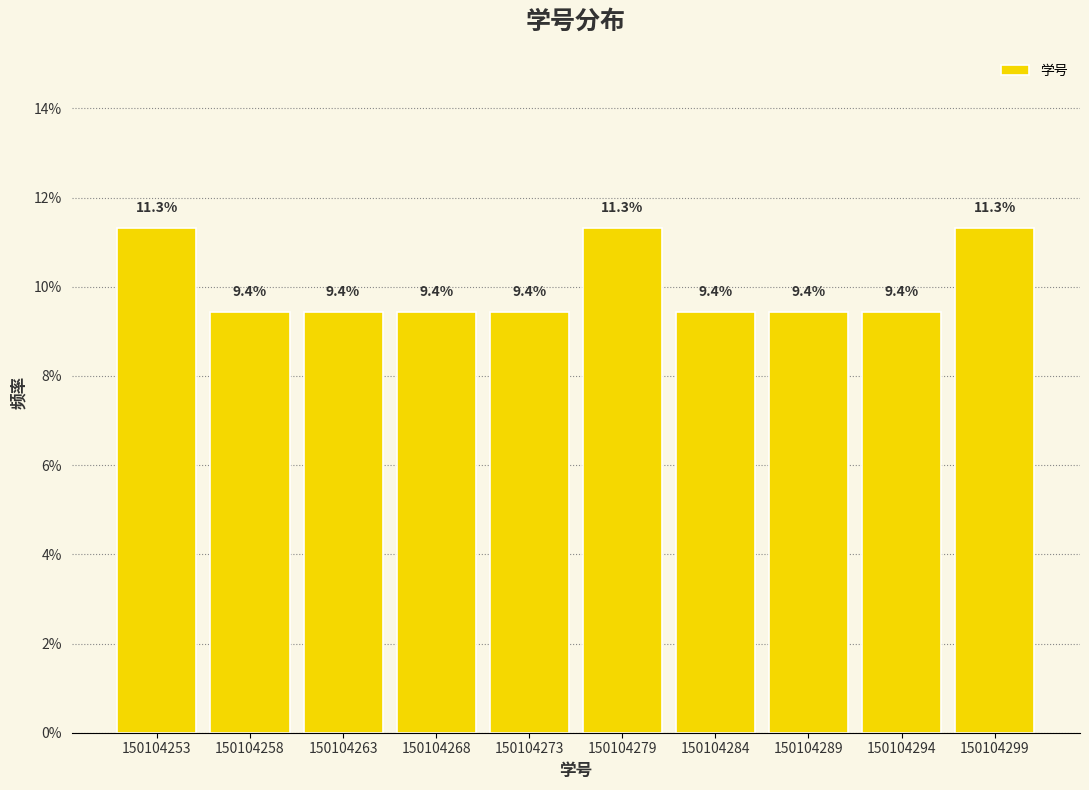

Reading right to left, extract all data points from this chart.

11.3	9.4	9.4	9.4	11.3	9.4	9.4	9.4	9.4	11.3